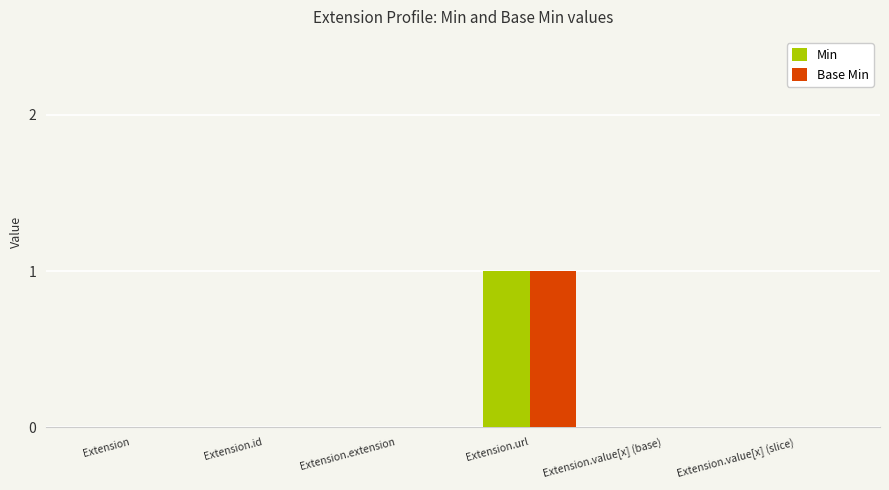

What is the total value across all series at Extension.url?

2